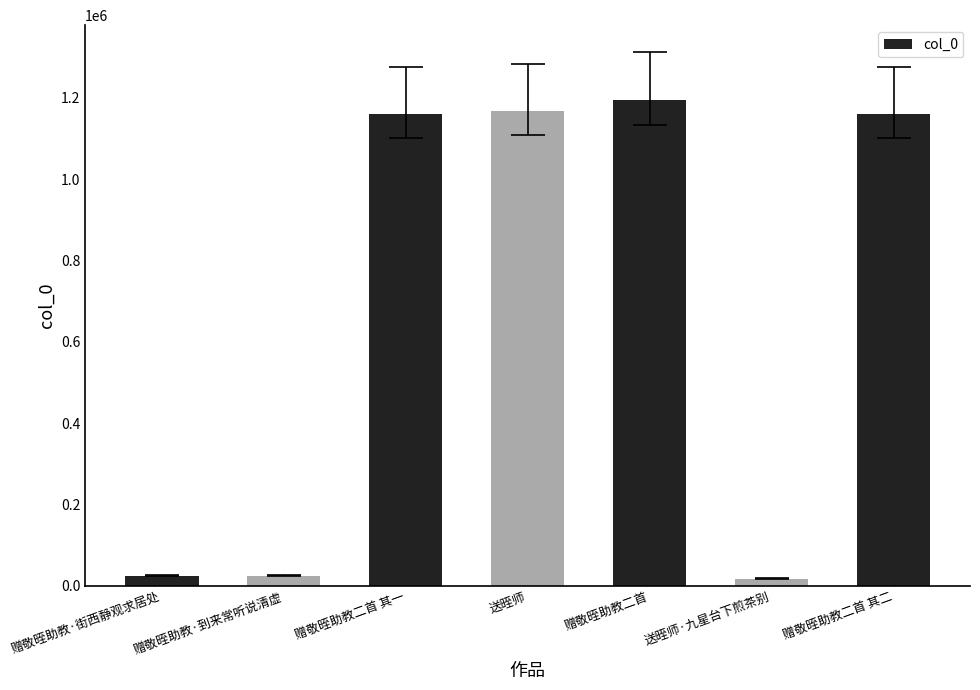

How many data points are less than 1160457?

3